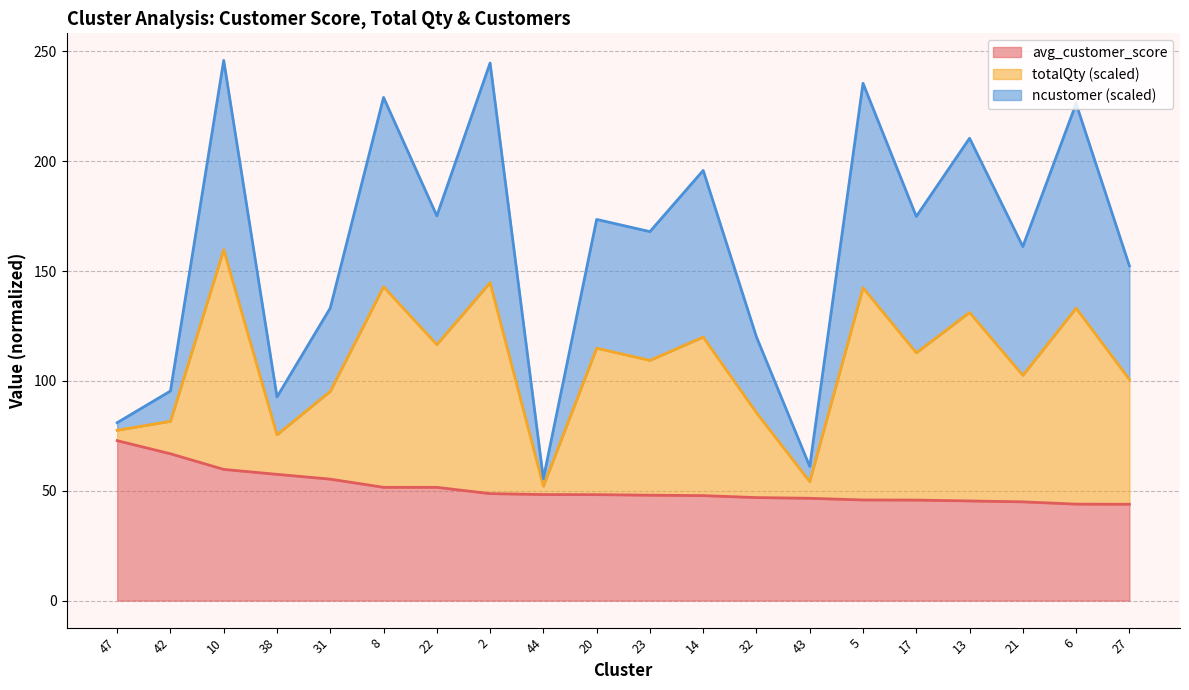

At which label does avg_customer_score reach its minimum?

27